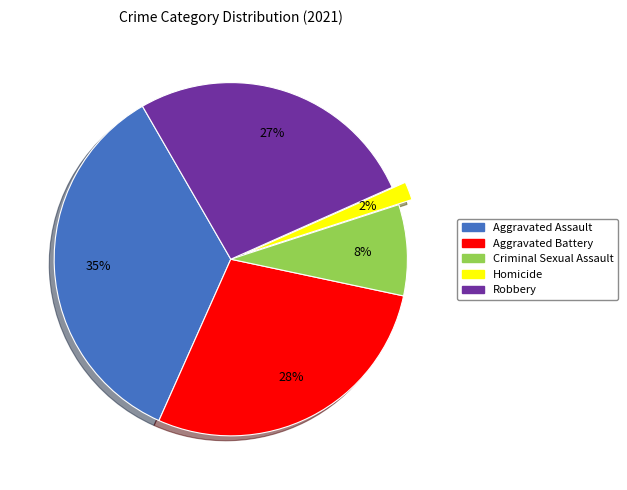

What percentage is the Aggravated Assault slice, to the nearest percent?

35%